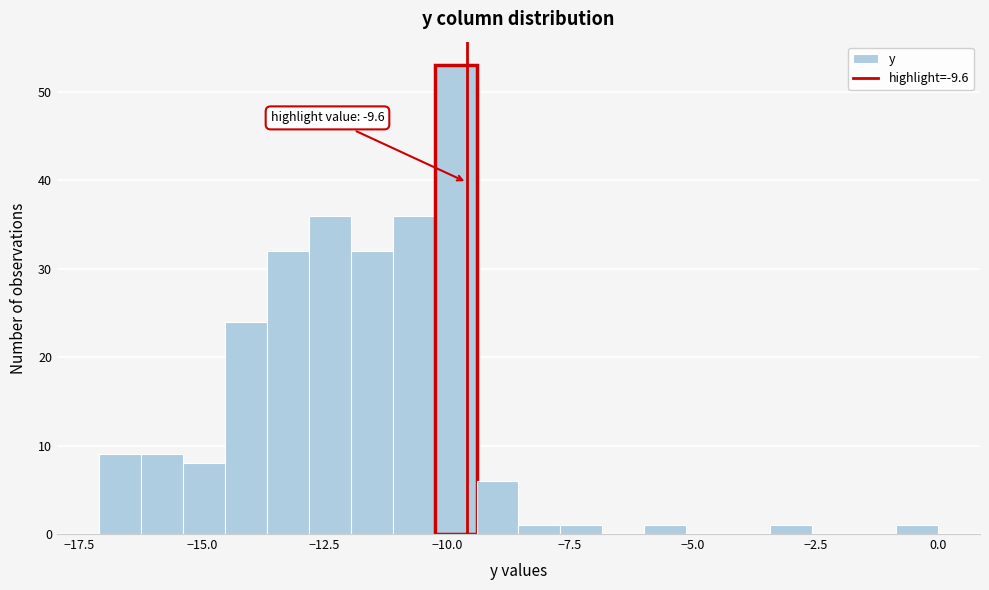

Around what value on the x-axis is the tallest bar? Give the approximate position of its centre, as read against the axis.

-10.0